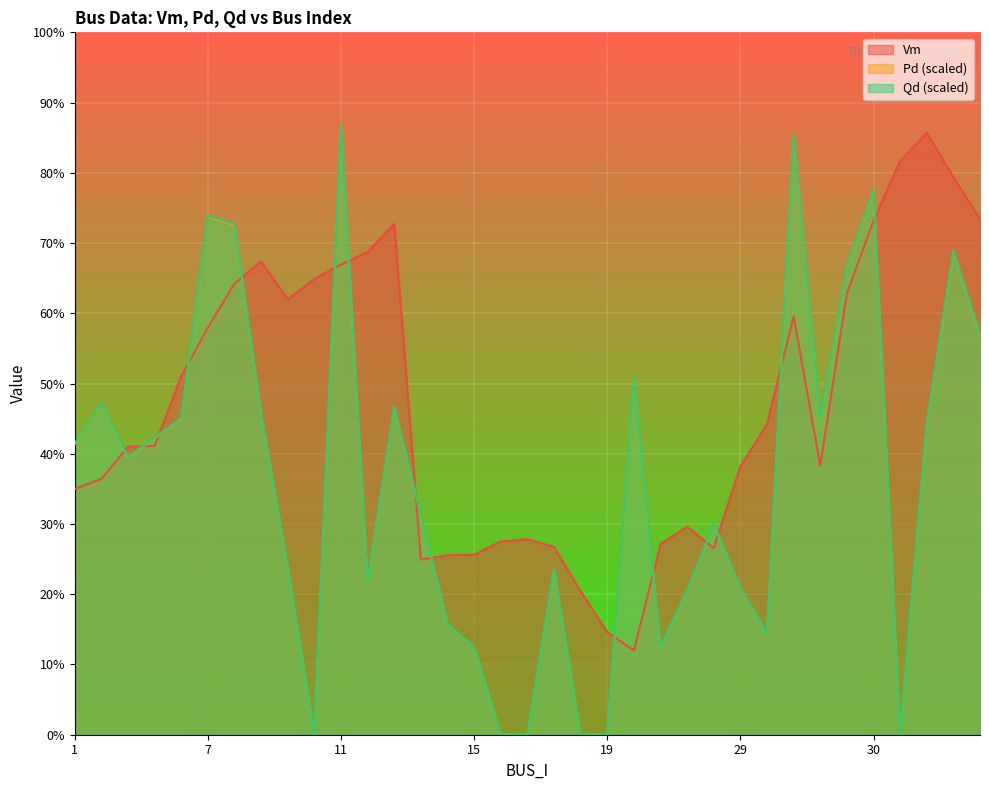

At which category does Pd reach its first local valley?

4